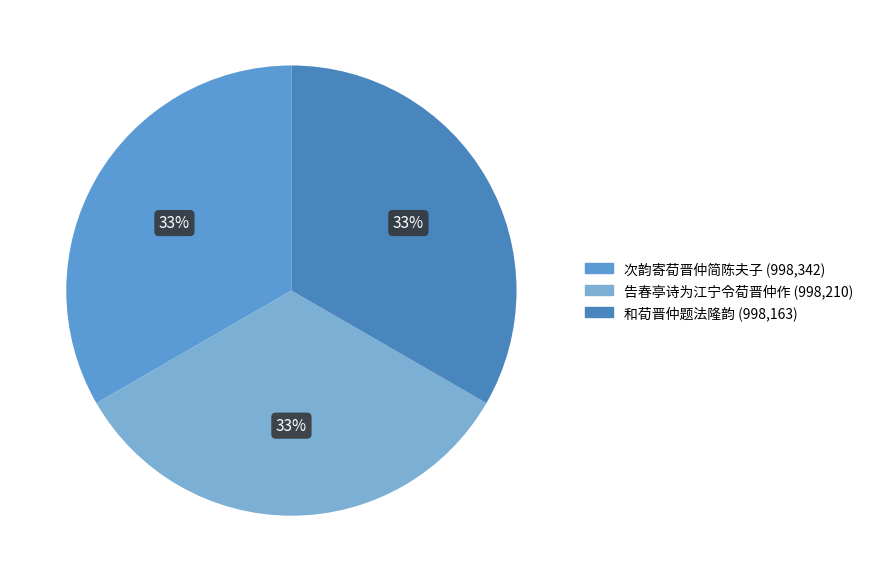

How many slices are in this pie chart?

3